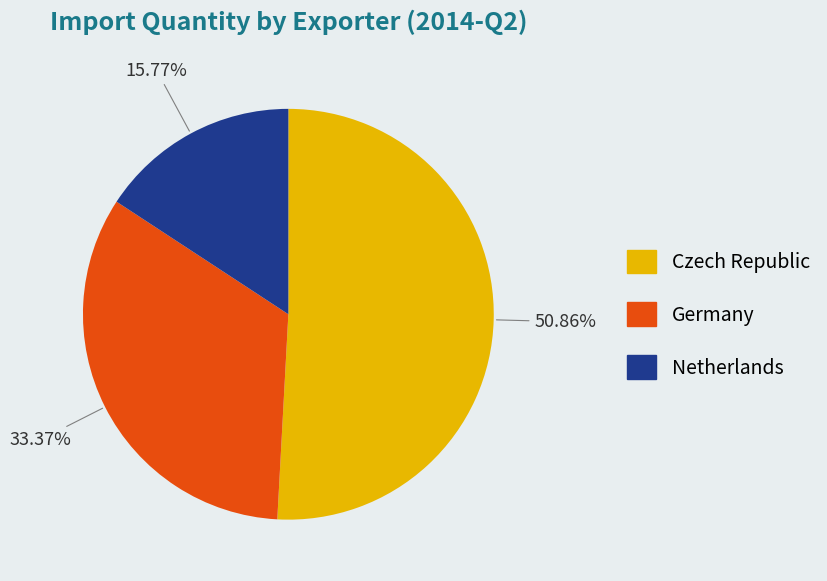

Does any single category account for the majority?

Yes